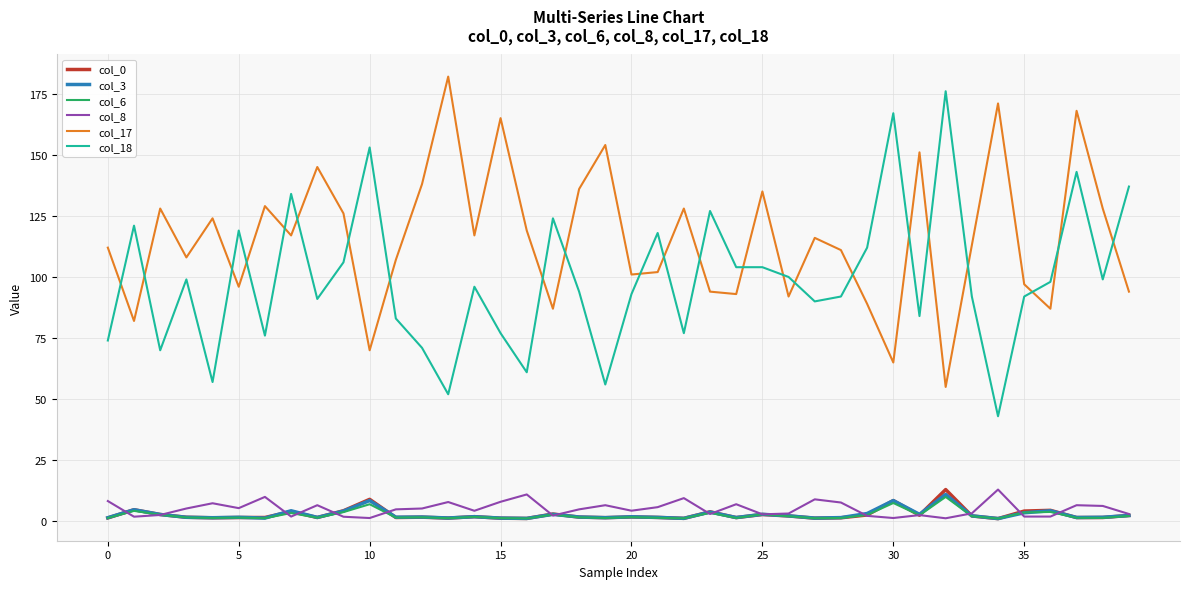

What is the maximum value for col_3?

11.0